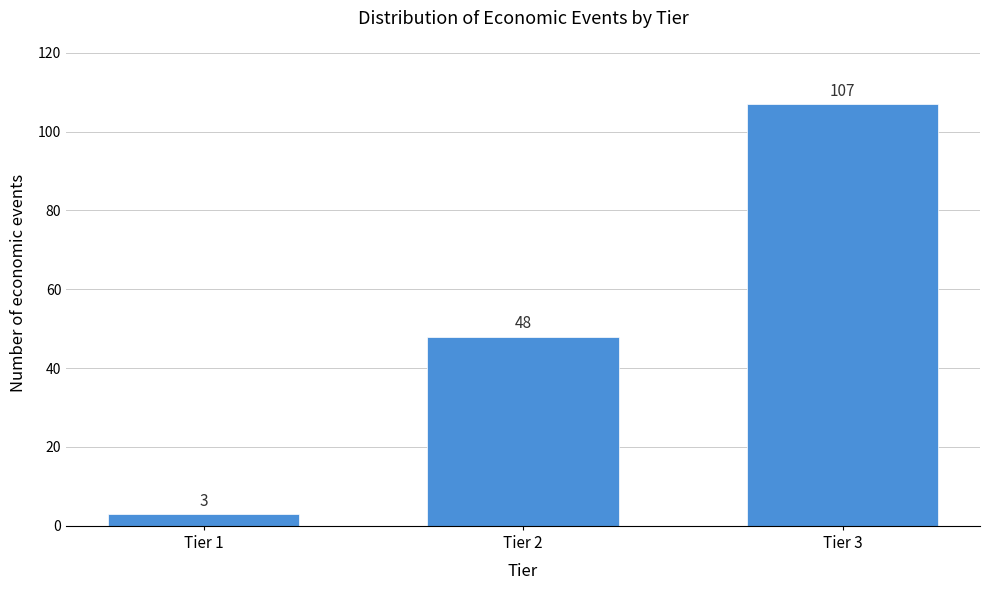

Reading right to left, transcribe all the data shown in this chart.

107	48	3